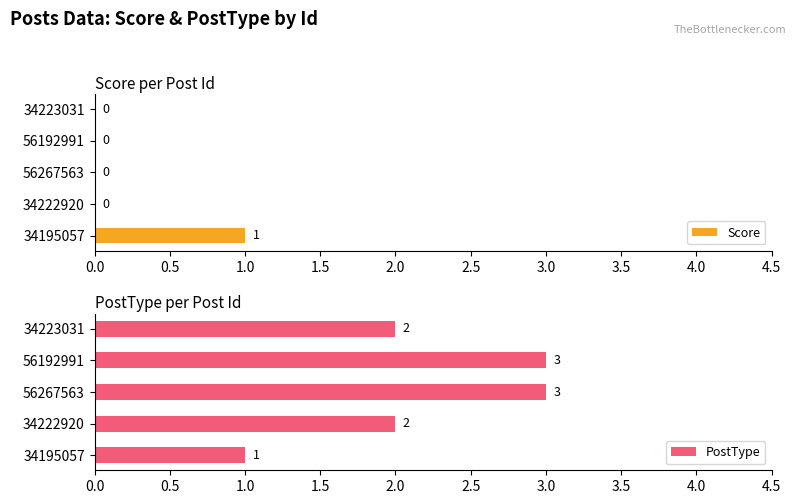

Reading left to right, transcribe all the data shown in this chart.

Score: 1	0	0	0	0
PostType: 1	2	3	3	2